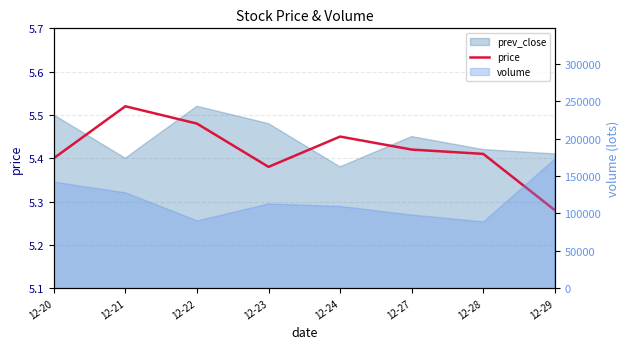

What is the difference between the maximum and second lowest values?

0.1